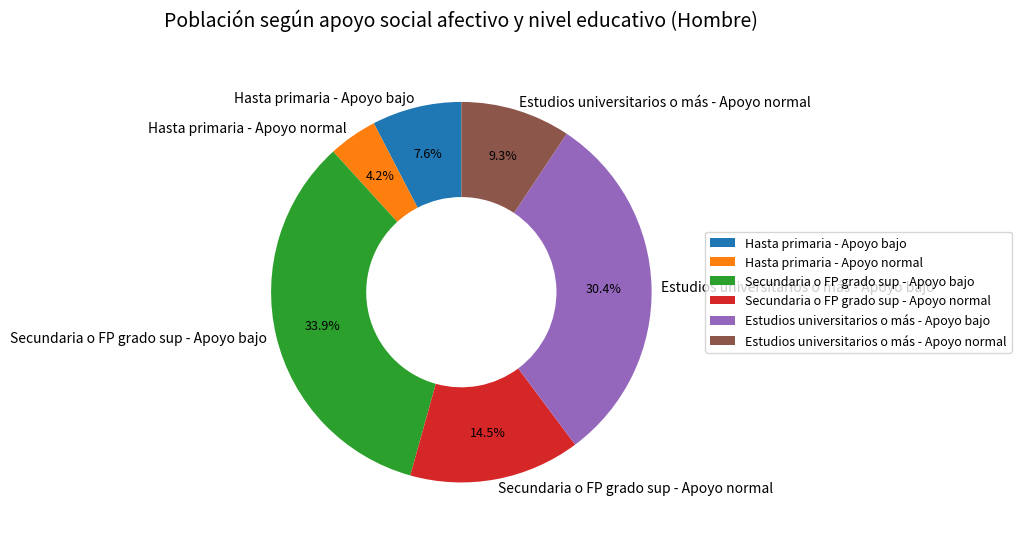

Which slice is the smallest?

Hasta primaria - Apoyo normal